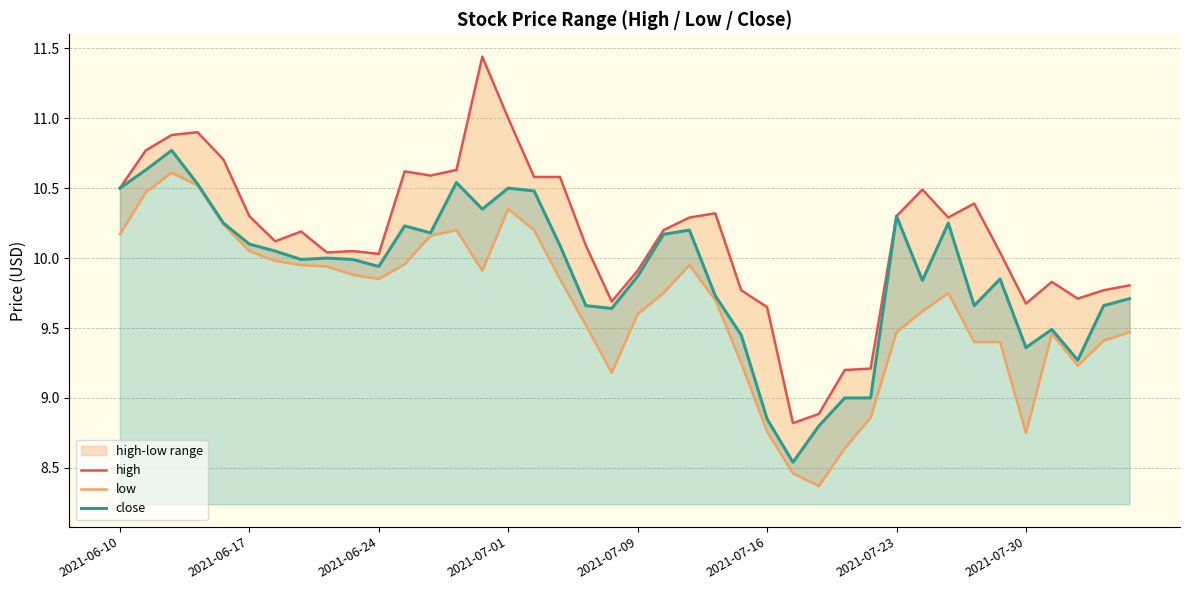

Reading right to left, what are all the values shown in this chart?

high: 9.8	9.8	9.7	9.8	9.7	10.0	10.4	10.3	10.5	10.3	9.2	9.2	8.9	8.8	9.7	9.8	10.3	10.3	10.2	9.9	9.7	10.1	10.6	10.6	11.0	11.4	10.6	10.6	10.6	10.0	10.1	10.0	10.2	10.1	10.3	10.7	10.9	10.9	10.8	10.5
low: 9.5	9.4	9.2	9.5	8.8	9.4	9.4	9.8	9.6	9.5	8.9	8.6	8.4	8.5	8.8	9.2	9.7	9.9	9.8	9.6	9.2	9.5	9.8	10.2	10.3	9.9	10.2	10.2	10.0	9.8	9.9	9.9	9.9	10.0	10.1	10.2	10.5	10.6	10.5	10.2
close: 9.7	9.7	9.3	9.5	9.4	9.8	9.7	10.2	9.8	10.3	9.0	9.0	8.8	8.5	8.8	9.4	9.7	10.2	10.2	9.9	9.6	9.7	10.1	10.5	10.5	10.3	10.5	10.2	10.2	9.9	10.0	10.0	10.0	10.1	10.1	10.2	10.5	10.8	10.6	10.5